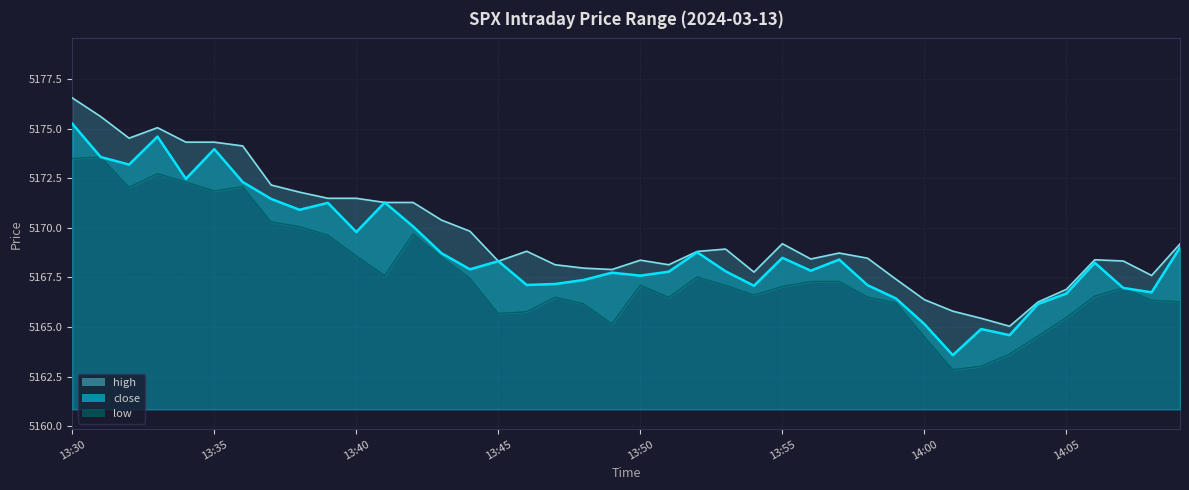

At which label does close first exceed 5168?

13:30